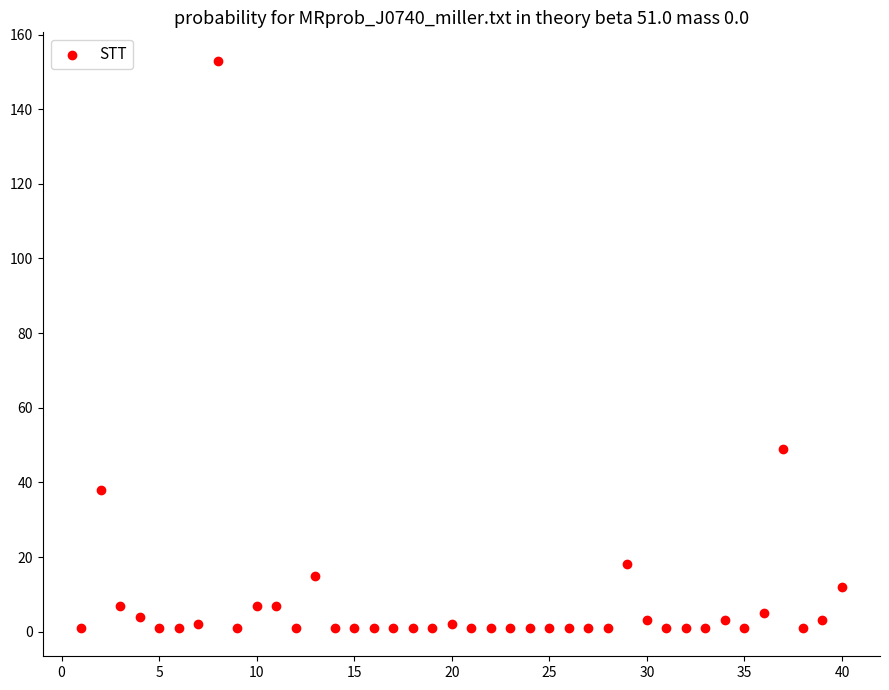

What is the range of Y values (max minus min)?

152